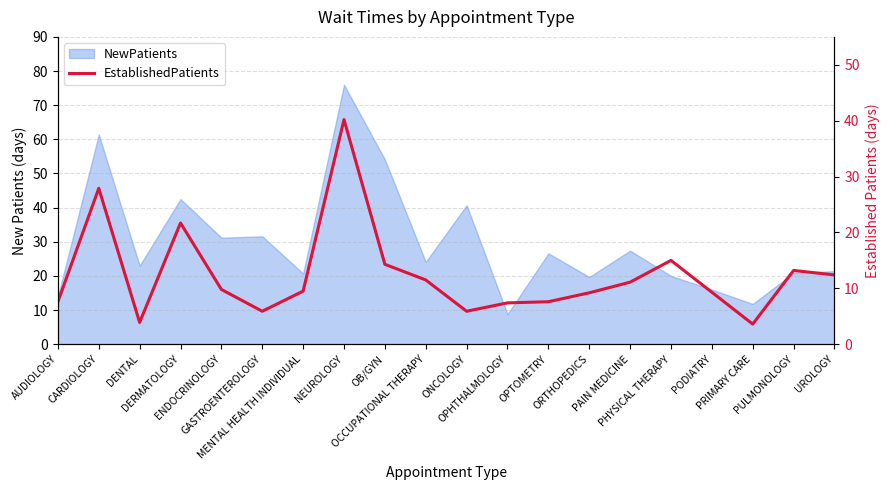

Which label corresponds to the largest value in the chart?

NEUROLOGY